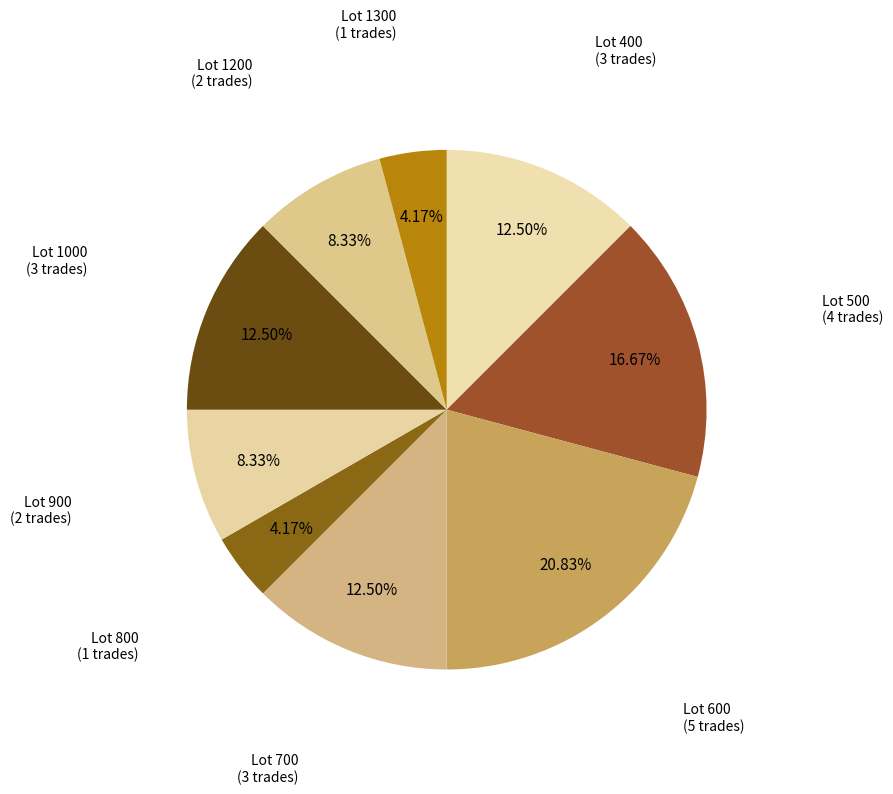

Which slice is the largest?

600